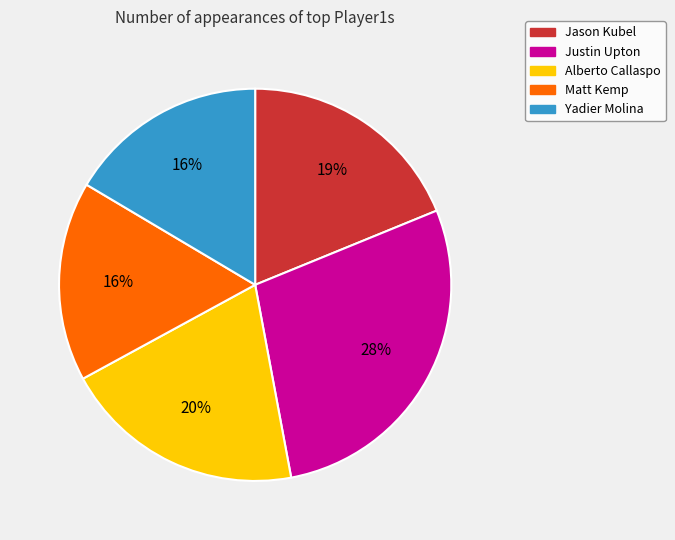

How many slices are in this pie chart?

5